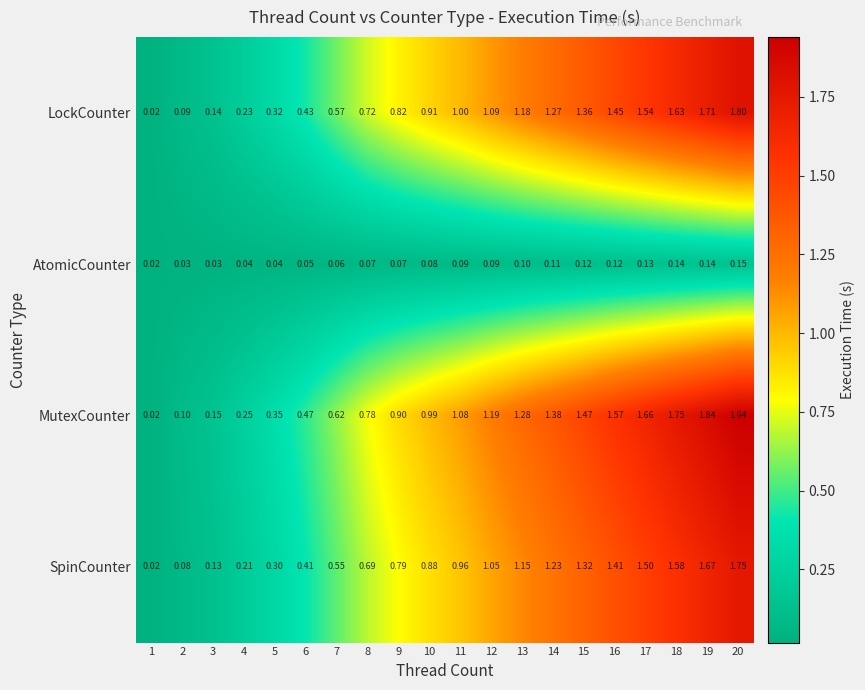

Which category has the highest value across all series?

20